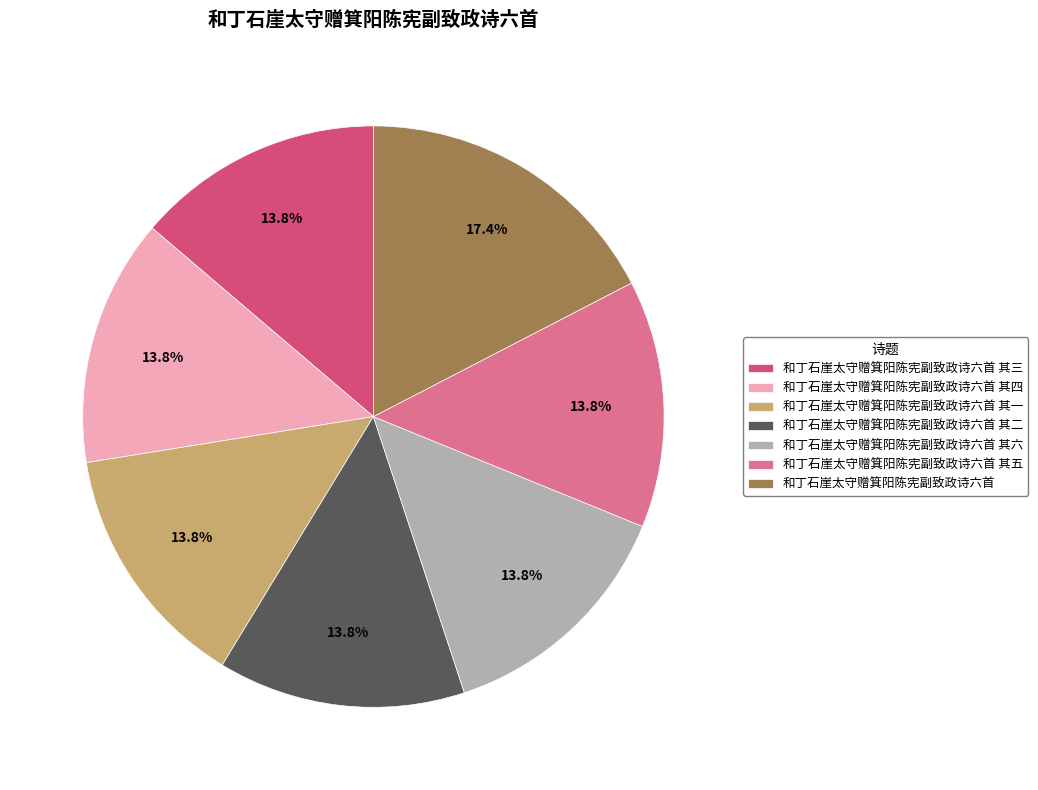

Do 和丁石崖太守赠箕阳陈宪副致政诗六首 and 和丁石崖太守赠箕阳陈宪副致政诗六首 其六 together represent more than half of the pie?

No